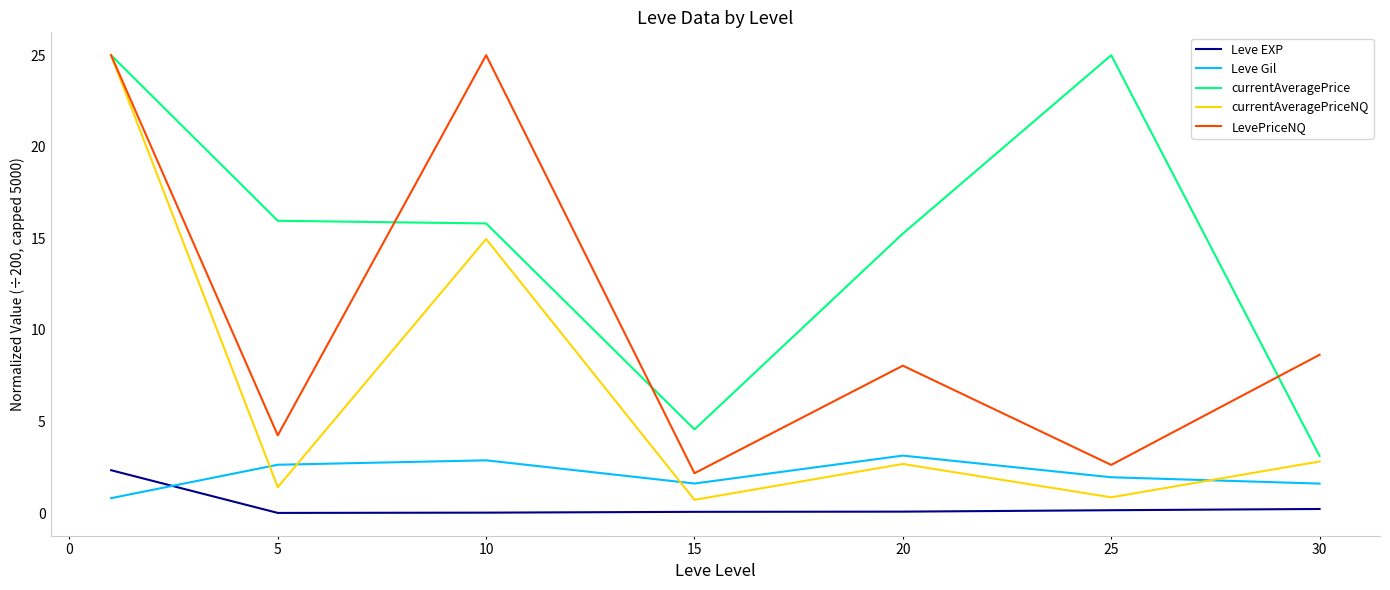

True or false: Leve Gil and currentAveragePrice cross at least once.

False